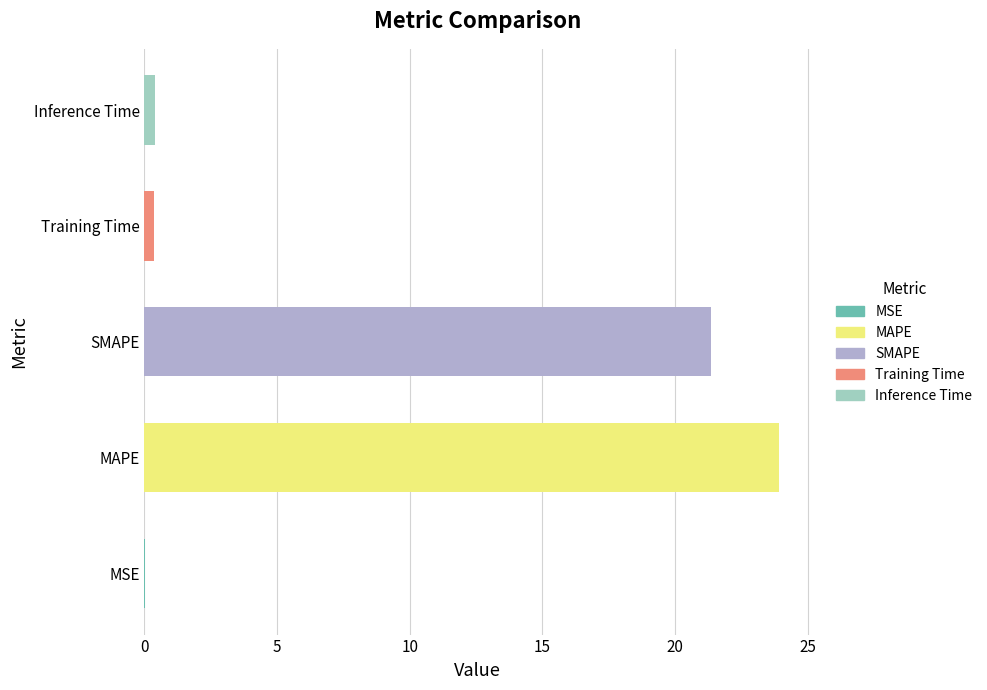

Between Inference Time and SMAPE, which is larger?

SMAPE